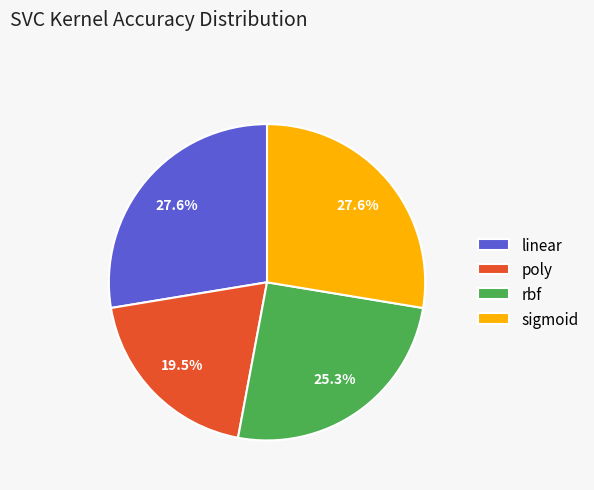

Is poly the majority of the pie?

No